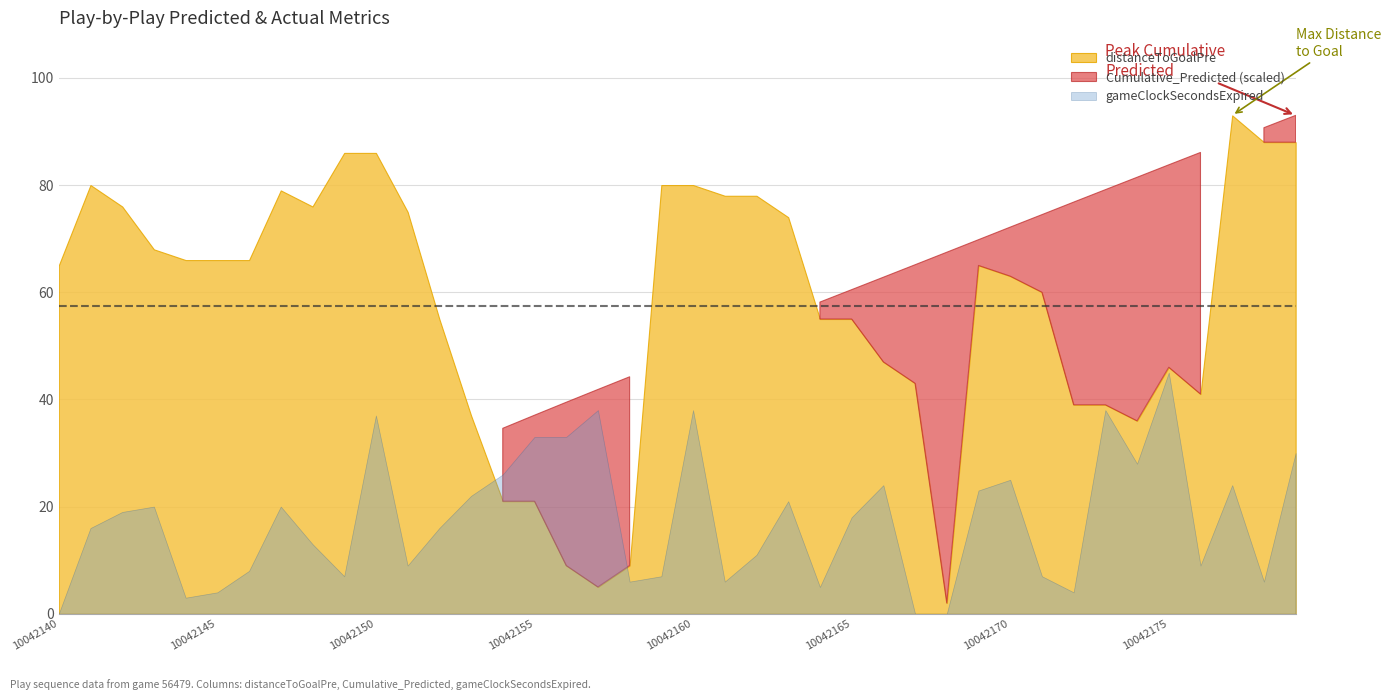

At which category is the sum across all series the highest?

10042179